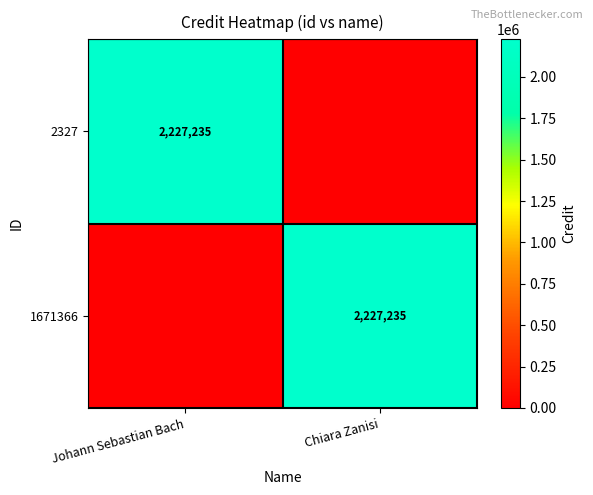

At how many categories does at least one series exceed 627231?

2